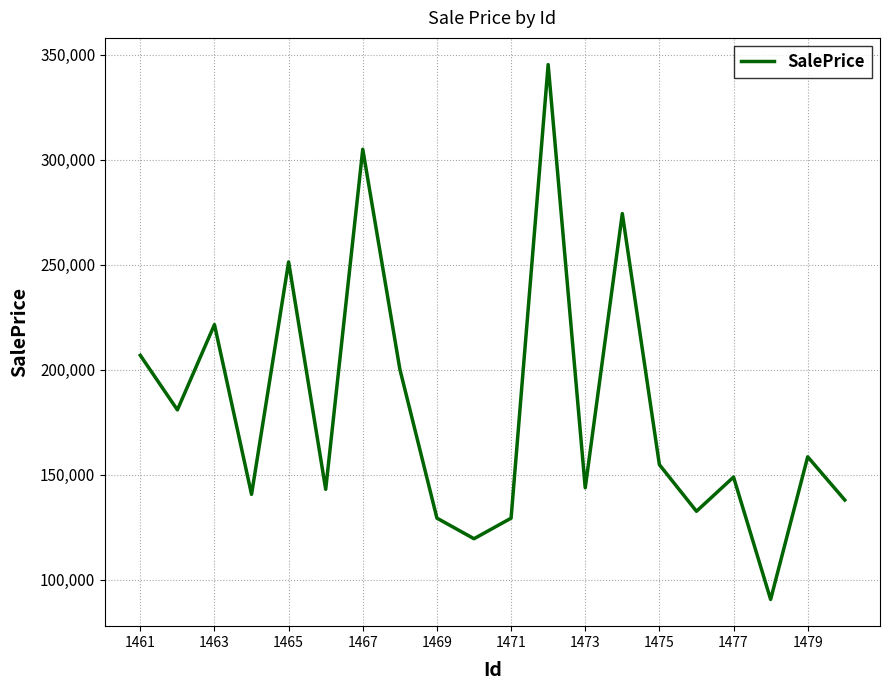

How many values exceed 154777?

10